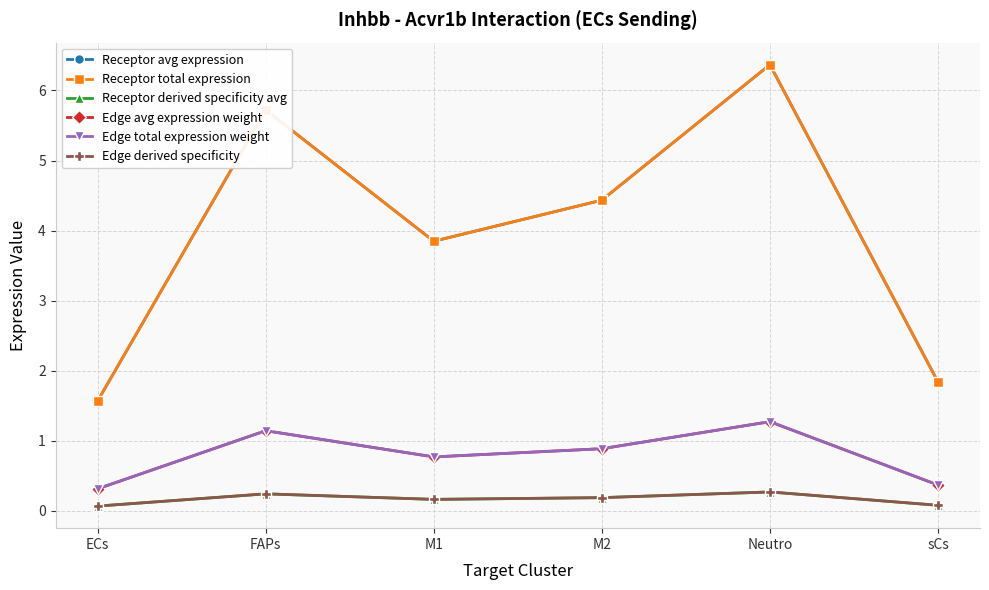

Is the value of Receptor total expression at ECs greater than the value of Receptor avg expression at Neutro?

No